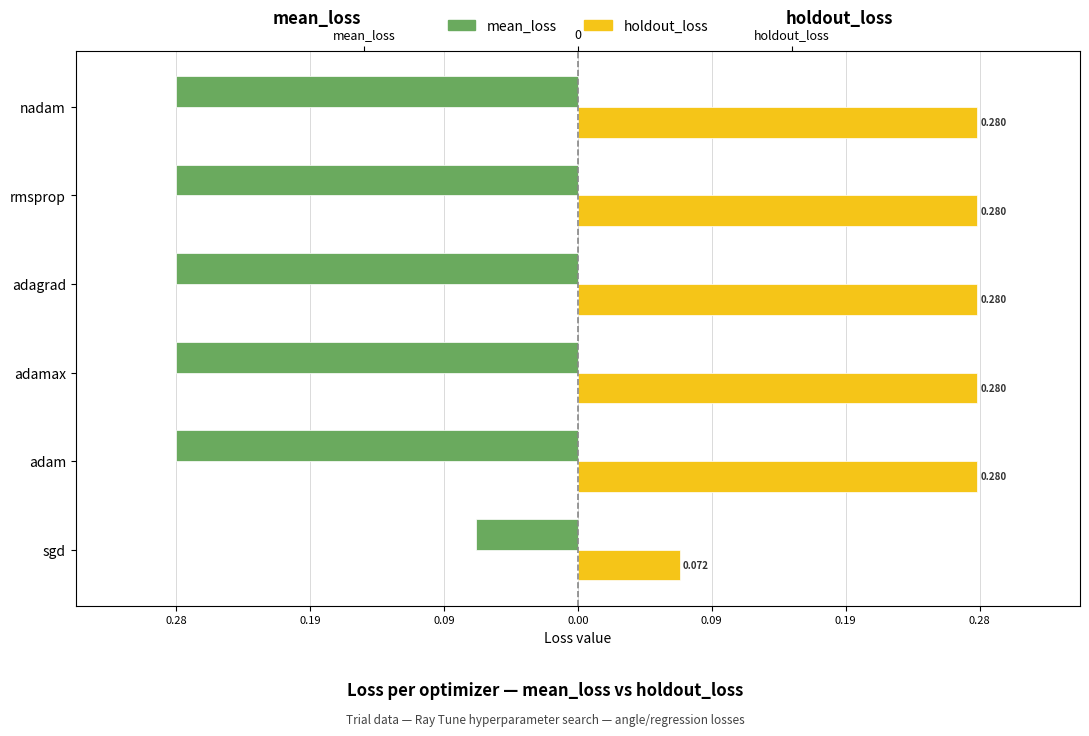

How many bars are there in total?

12